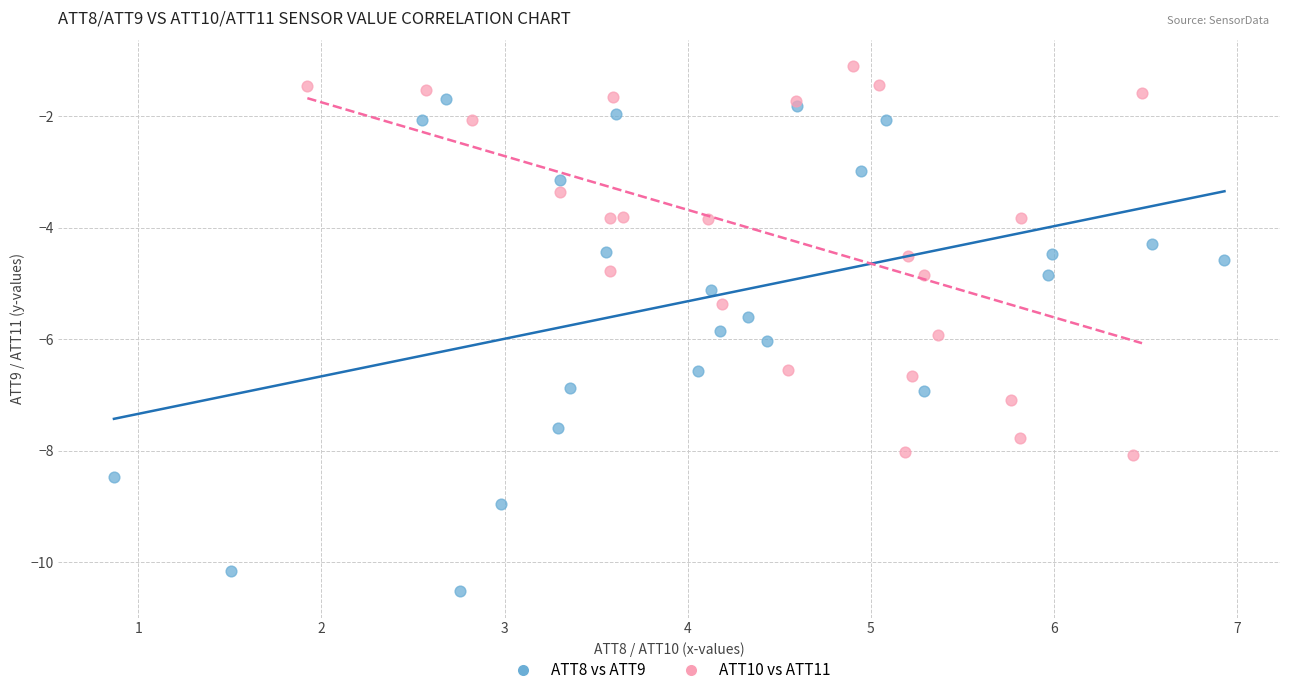

Which series reaches the minimum Y coordinate?

ATT8 vs ATT9